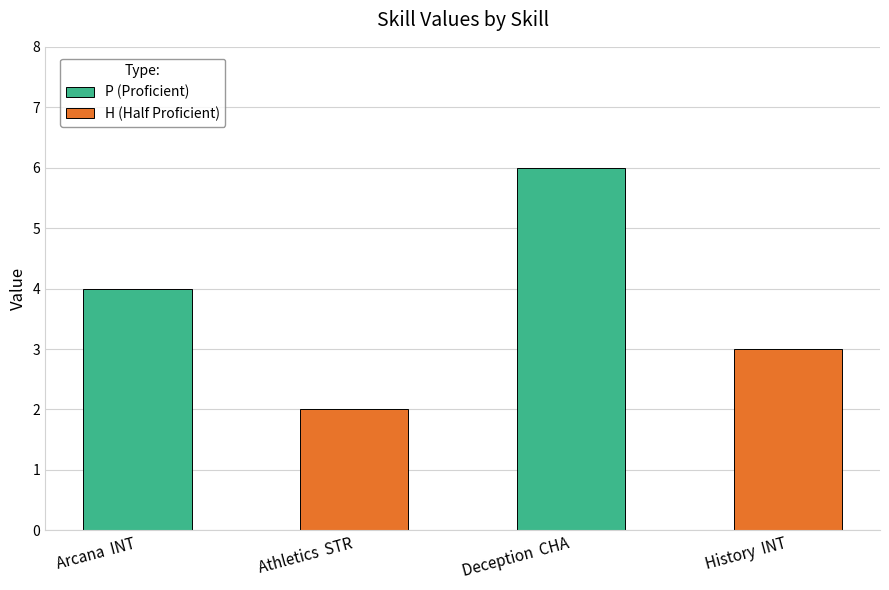

What is the average value of the P (Proficient) series?

5